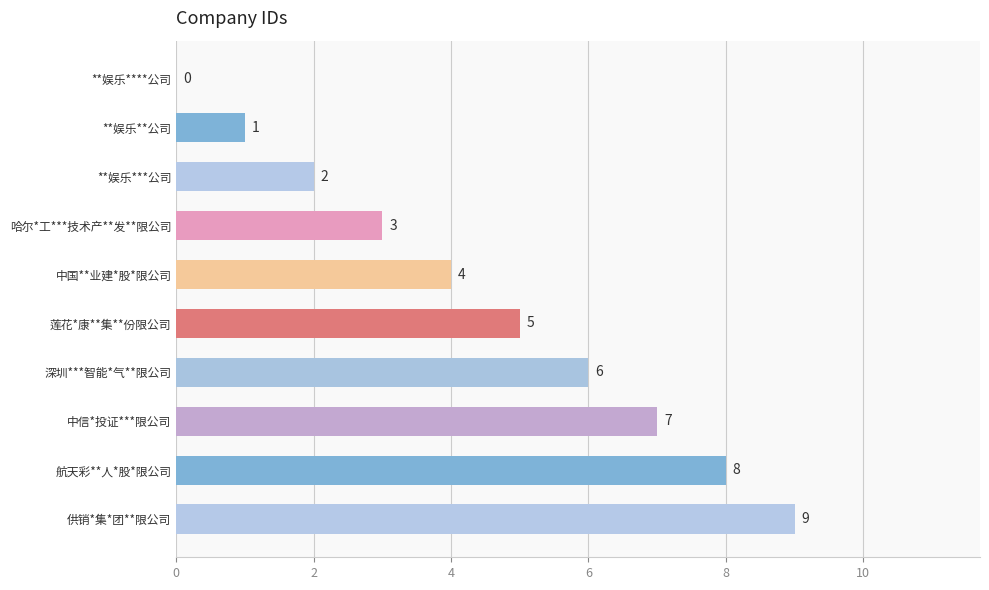

Which label corresponds to the largest value in the chart?

供销*集*团**限公司